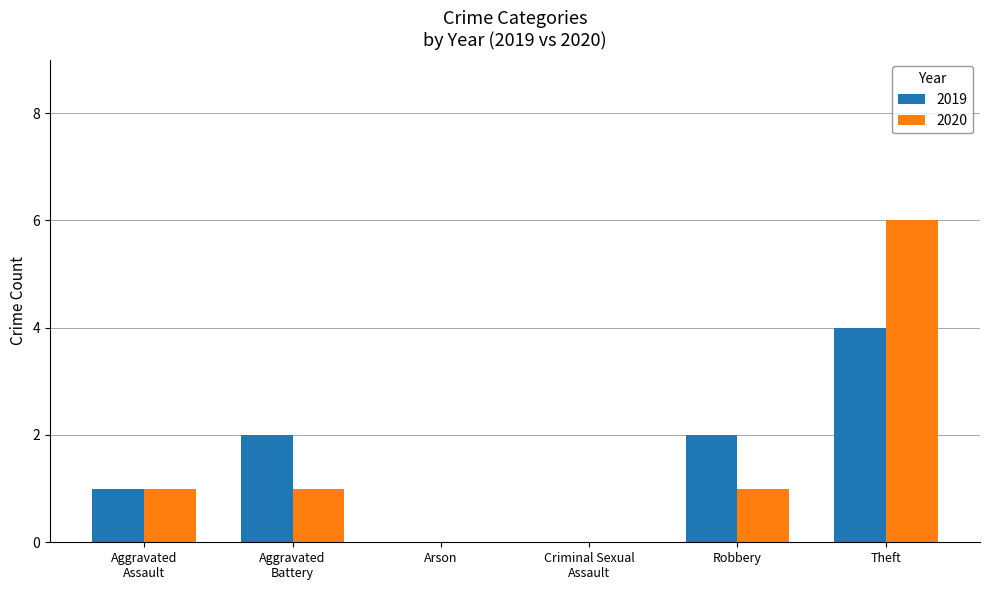

True or false: 2019 has a value of 4 at Theft.

True